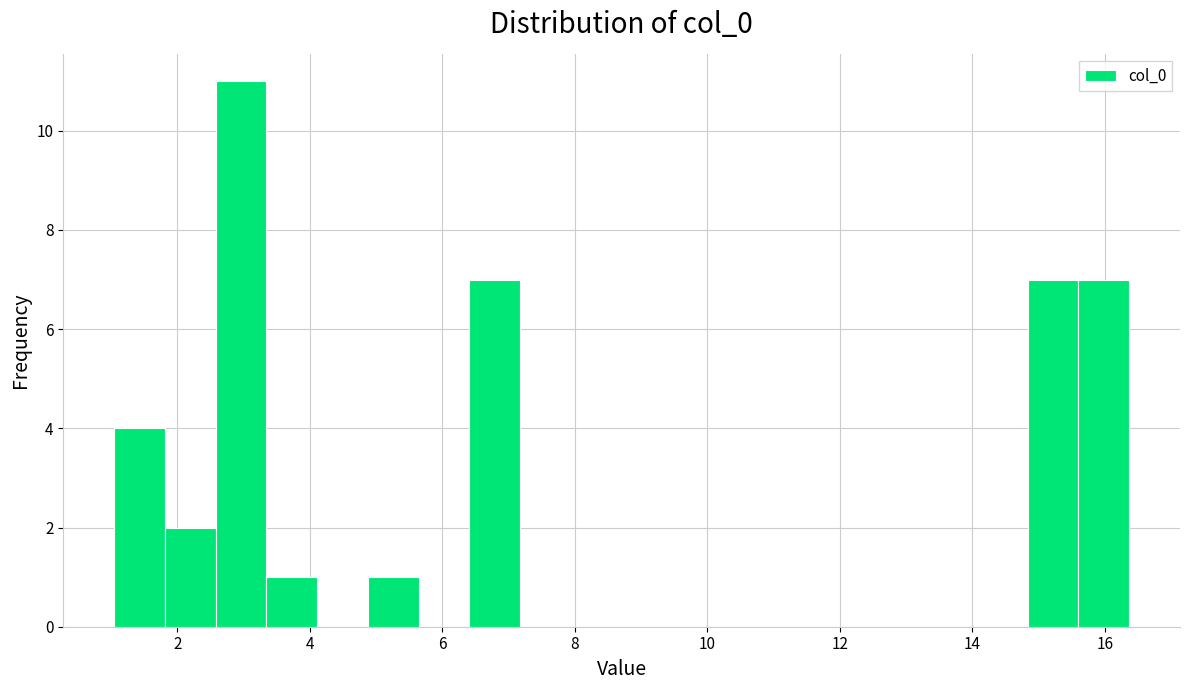

Read against the x-axis, roughly where is the centre of the tallest bar?

3.0